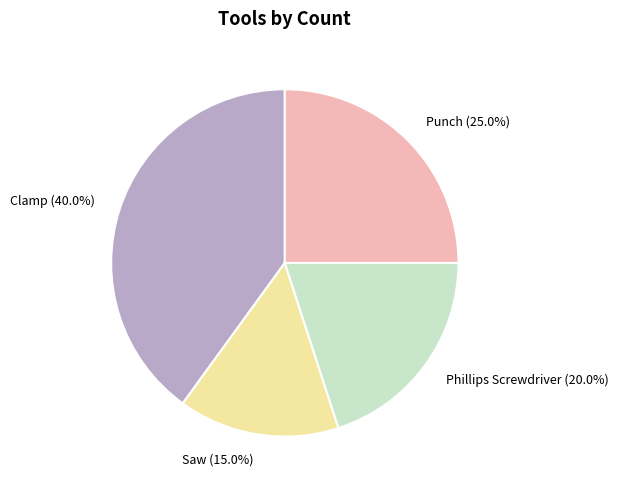

Rank the categories by value from highest to lowest.

Clamp, Punch, Phillips Screwdriver, Saw